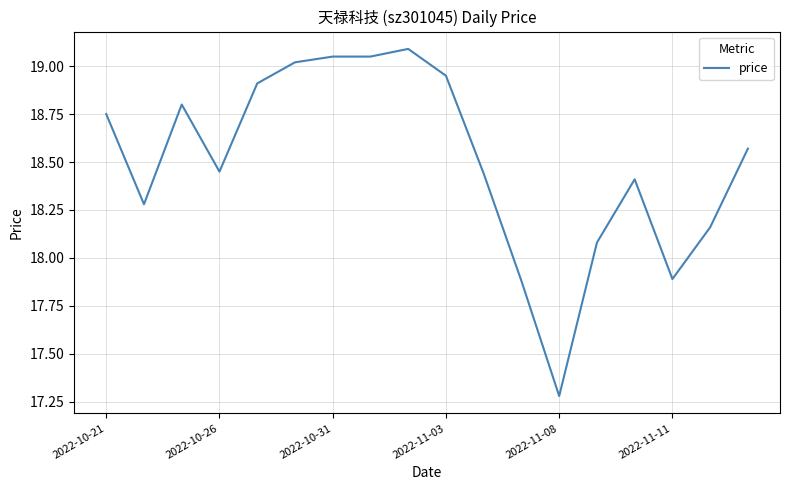

True or false: the data has more than 0 interior local peaks.

True